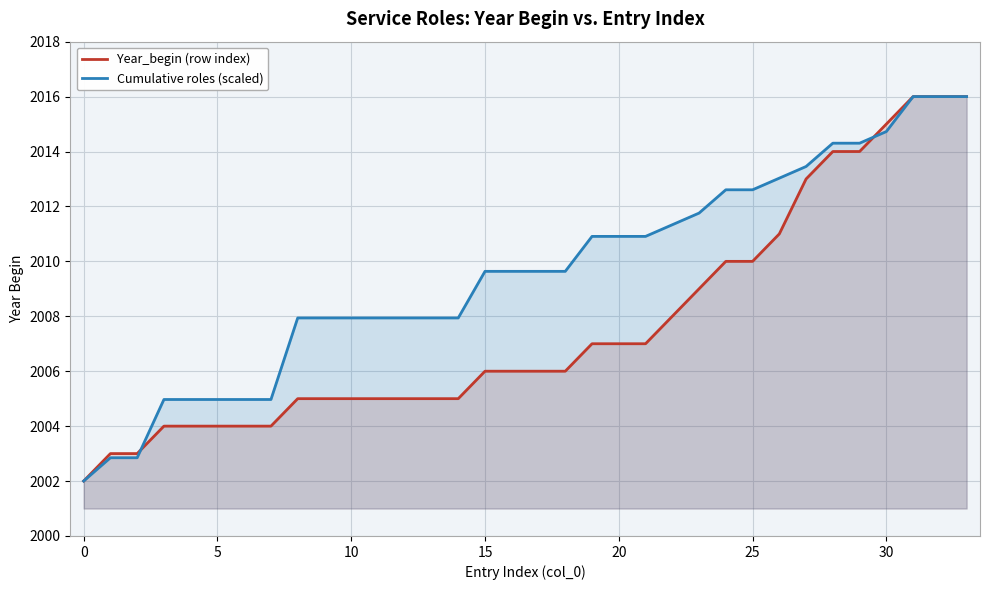

Reading left to right, transcribe all the data shown in this chart.

Year_begin (row index): 2002.0	2003.0	2003.0	2004.0	2004.0	2004.0	2004.0	2004.0	2005.0	2005.0	2005.0	2005.0	2005.0	2005.0	2005.0	2006.0	2006.0	2006.0	2006.0	2007.0	2007.0	2007.0	2008.0	2009.0	2010.0	2010.0	2011.0	2013.0	2014.0	2014.0	2015.0	2016.0	2016.0	2016.0
Cumulative roles (scaled): 2002.0	2002.8	2002.8	2005.0	2005.0	2005.0	2005.0	2005.0	2007.9	2007.9	2007.9	2007.9	2007.9	2007.9	2007.9	2009.6	2009.6	2009.6	2009.6	2010.9	2010.9	2010.9	2011.3	2011.8	2012.6	2012.6	2013.0	2013.5	2014.3	2014.3	2014.7	2016.0	2016.0	2016.0